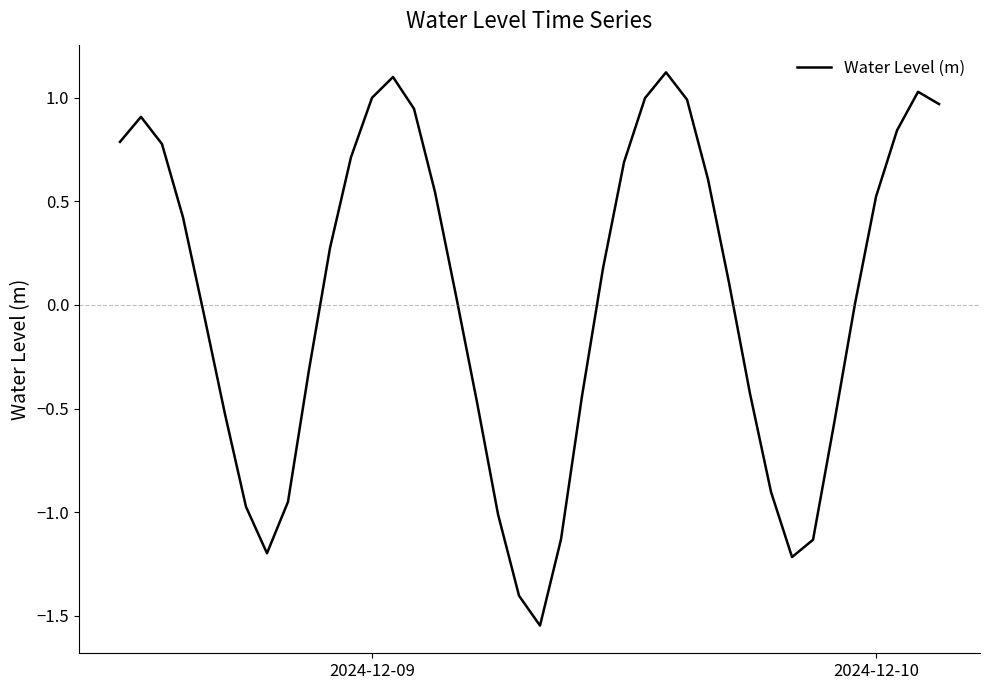

What is the difference between the maximum and minimum values?

2.7